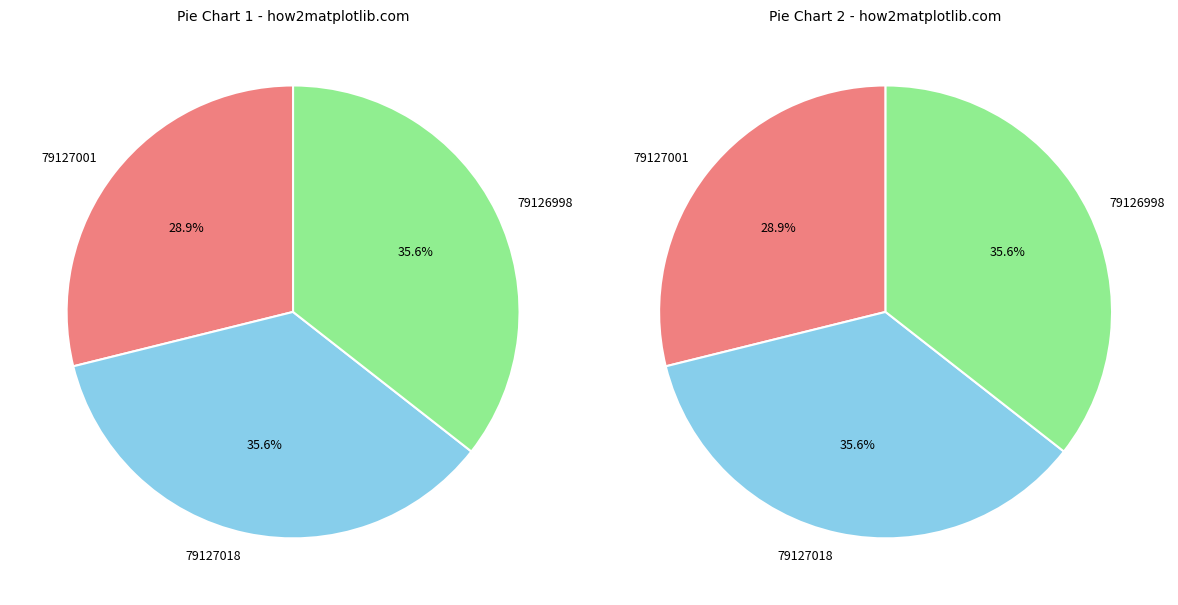

Is there a majority slice in this chart?

No